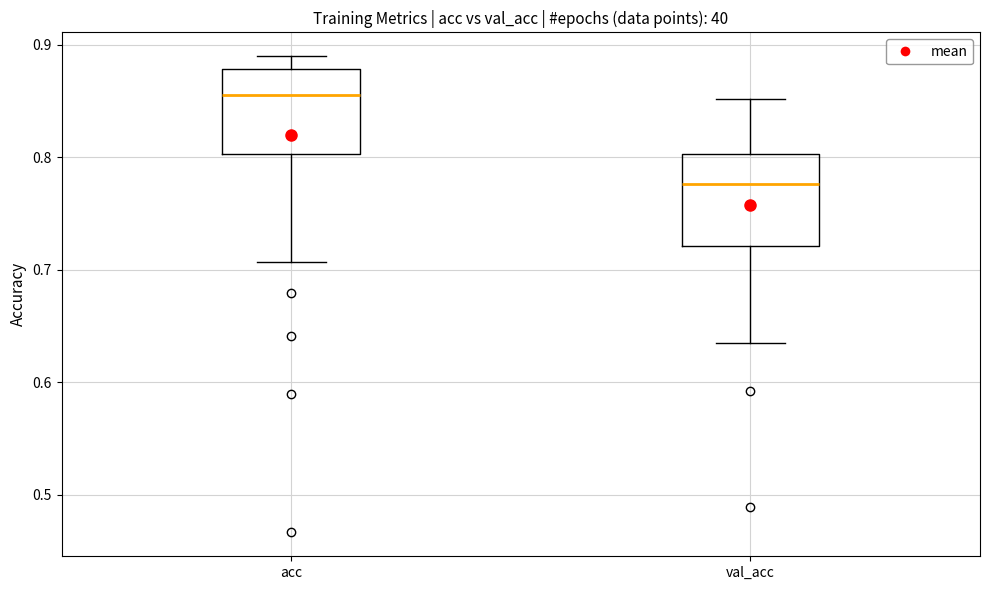

Reading left to right, read every box against the y-axis: the position of its median line, the range the box covers, and the ends of its whiskers. The values are not printed on the chart, so give them approximately, as read against the axis.

acc: median 0.86, box 0.80 to 0.88, whiskers 0.71 to 0.89
val_acc: median 0.78, box 0.72 to 0.80, whiskers 0.64 to 0.85